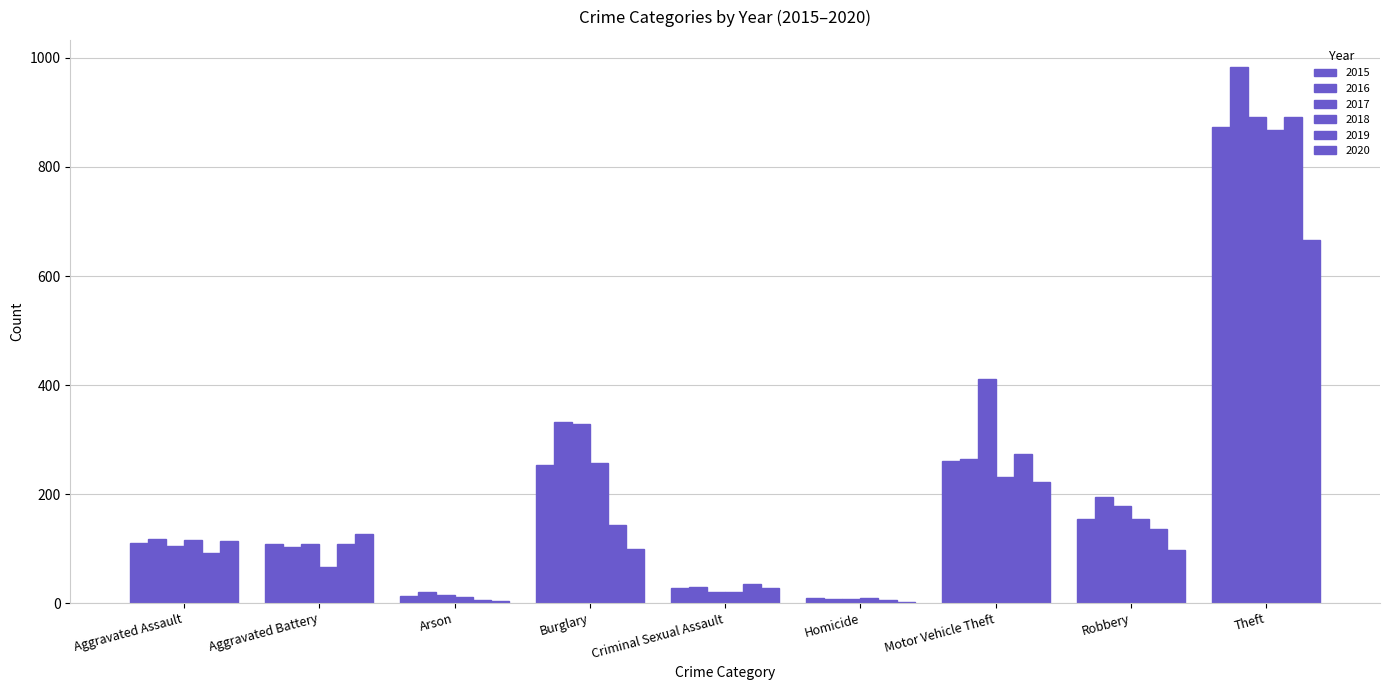

What is the difference between the highest and lowest values at Theft?

318